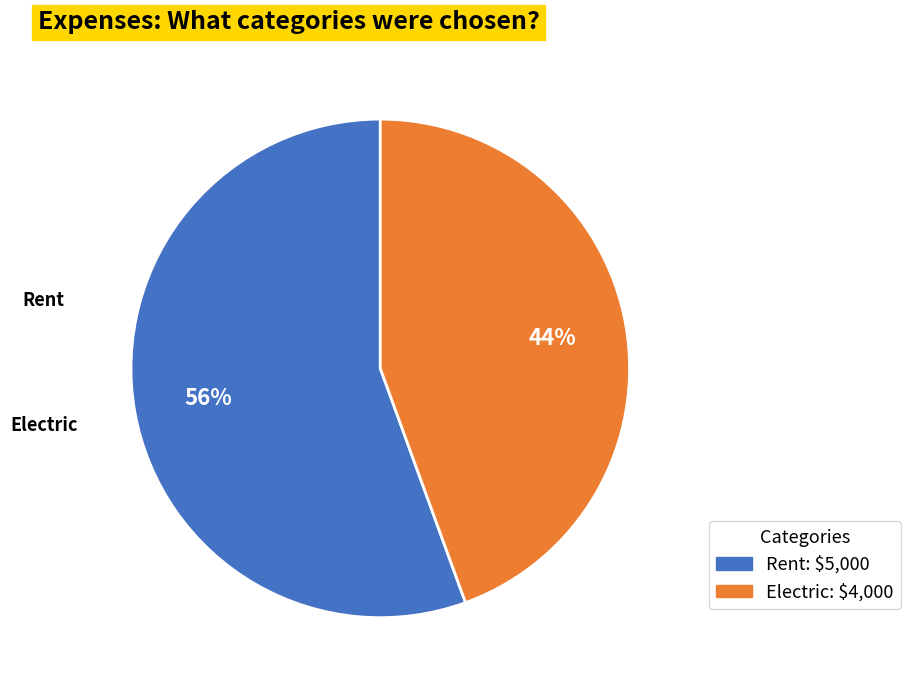

What portion of the pie excludes Rent?

44.4%